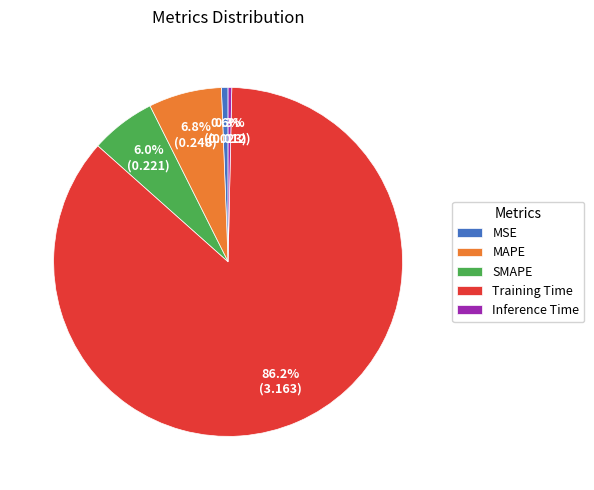

To the nearest percent, what is the difference between the largest and smallest slice percentages?

86%